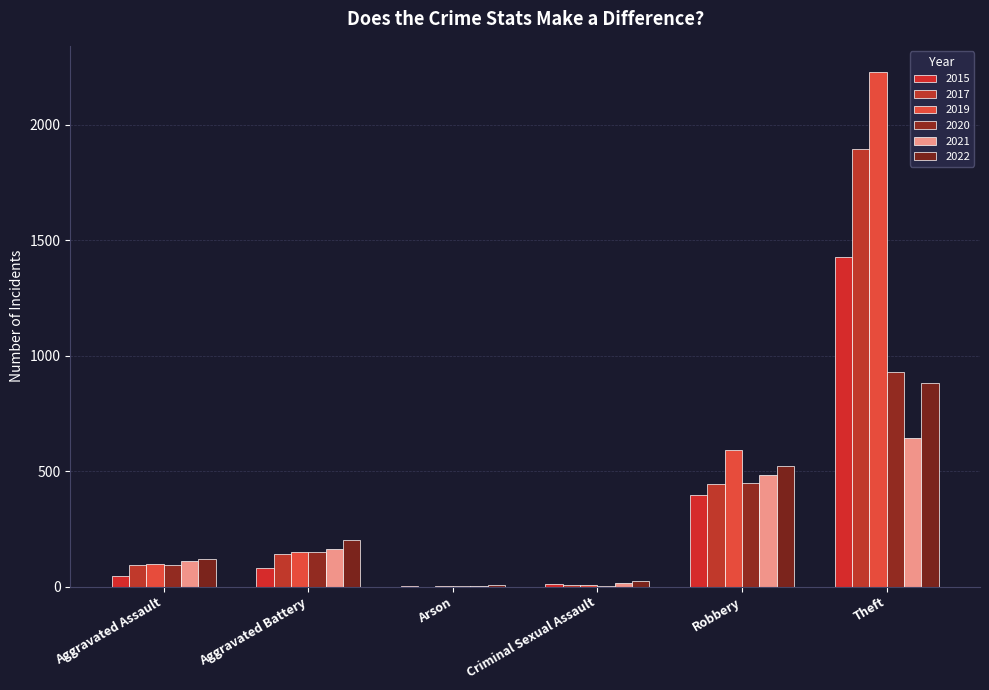

Is it true that 2020 equals 94 at Aggravated Assault?

True